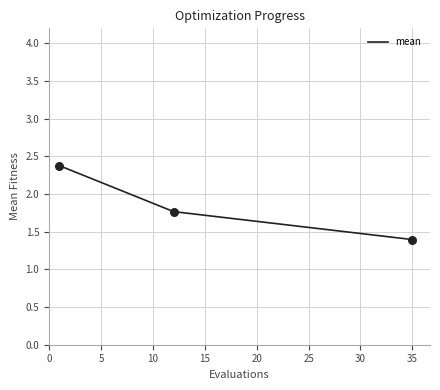

What is the maximum value shown in the chart?

2.4